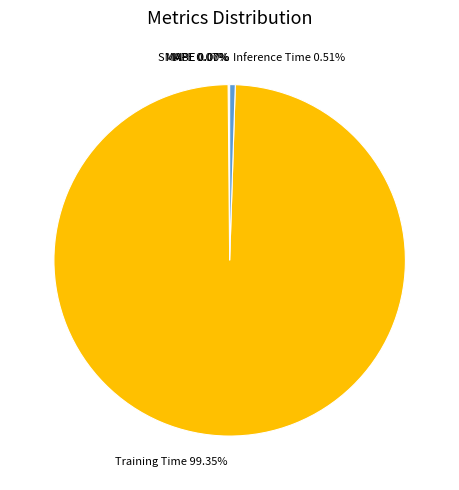

Which slice is the largest?

Training Time